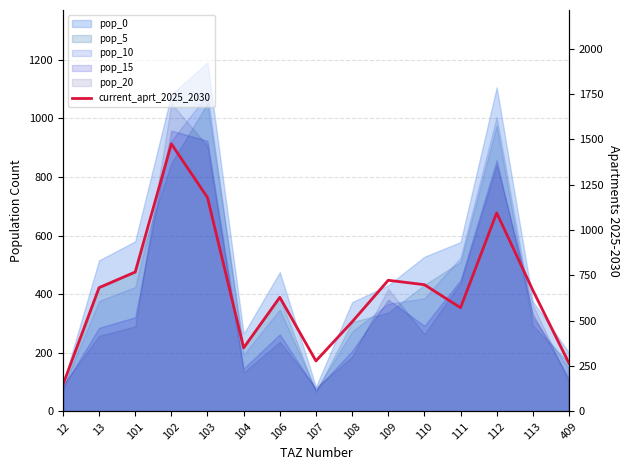

What is the minimum value shown in the chart?

146.5